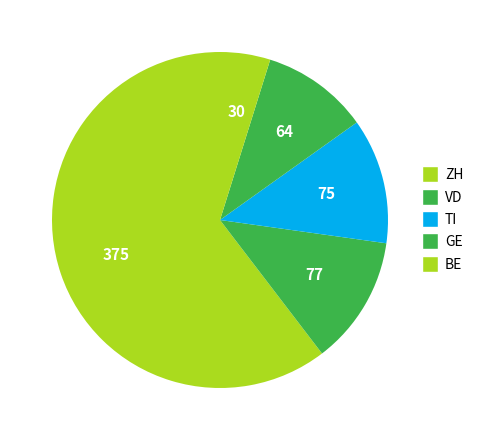

How many slices are in this pie chart?

5